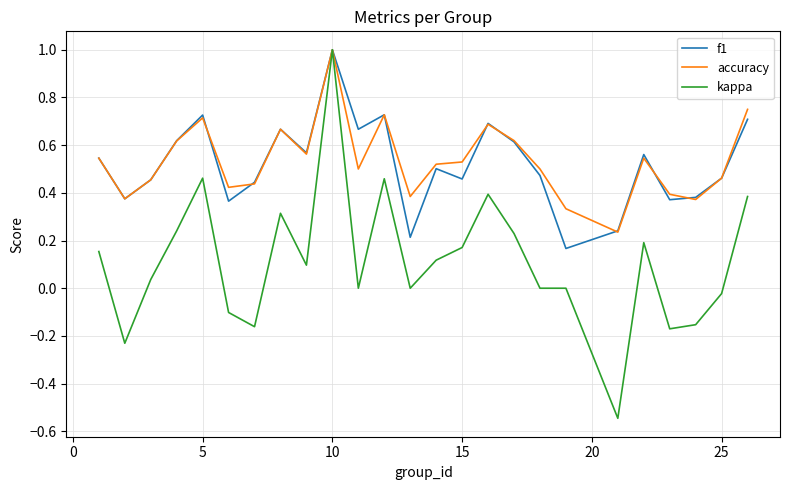

Which series has the widest spread of values?

kappa